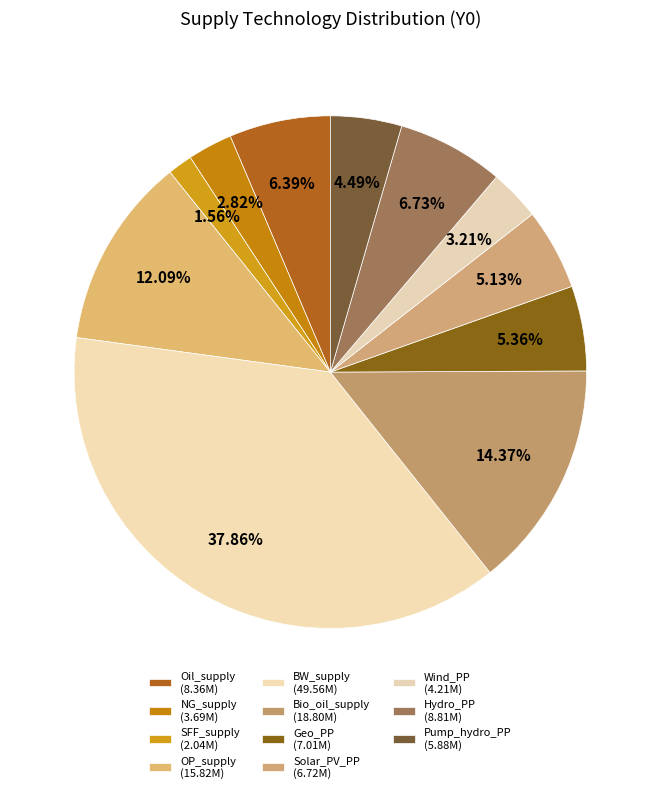

How many segments does this pie chart have?

11